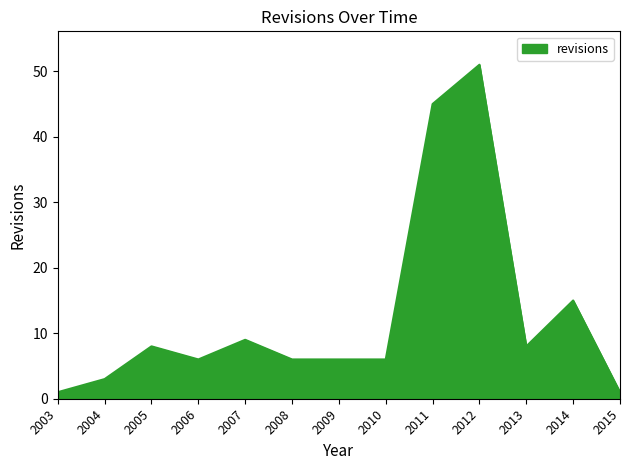

Reading left to right, transcribe all the data shown in this chart.

1	3	8	6	9	6	6	6	45	51	8	15	1